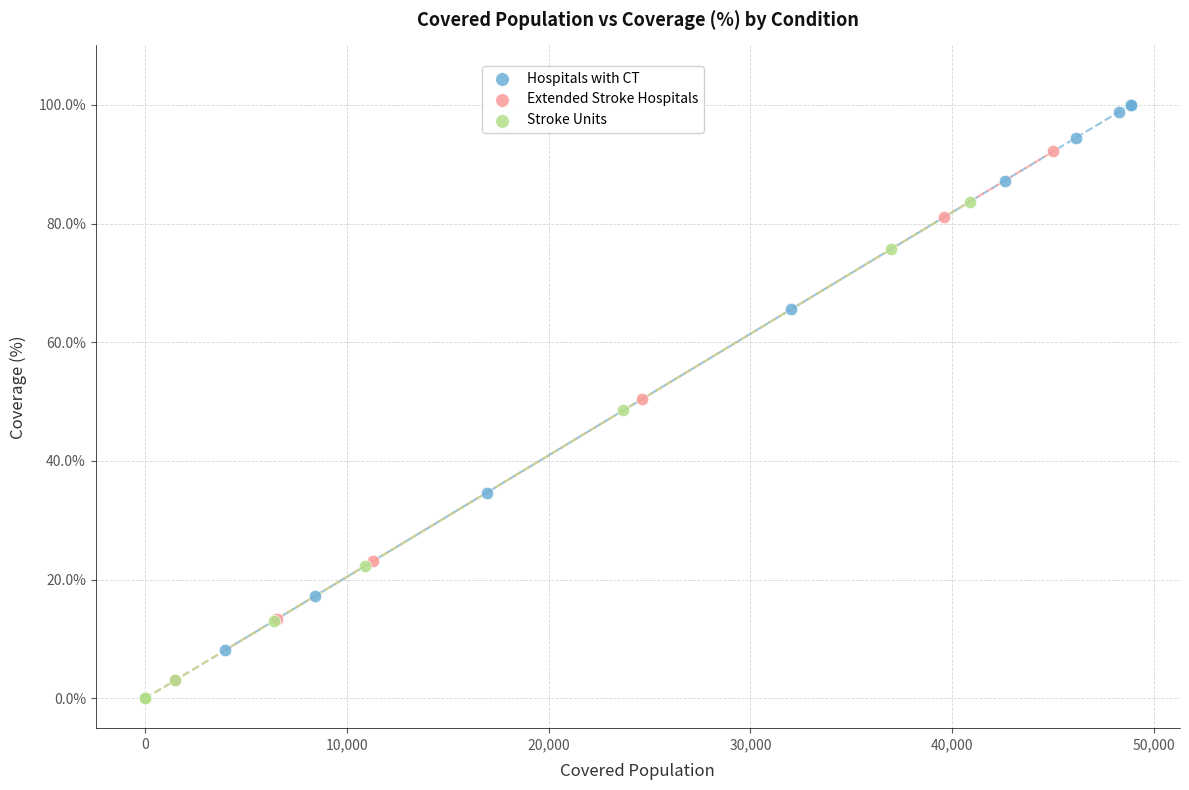

Which series reaches the maximum Y coordinate?

Hospitals with CT